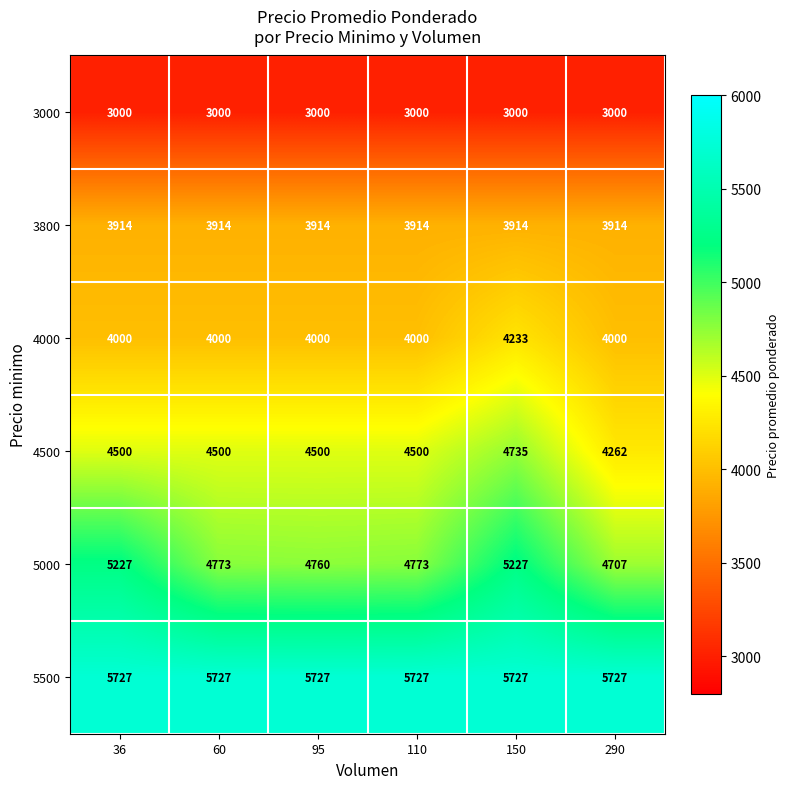

What is the total value across all series at 290?

25610